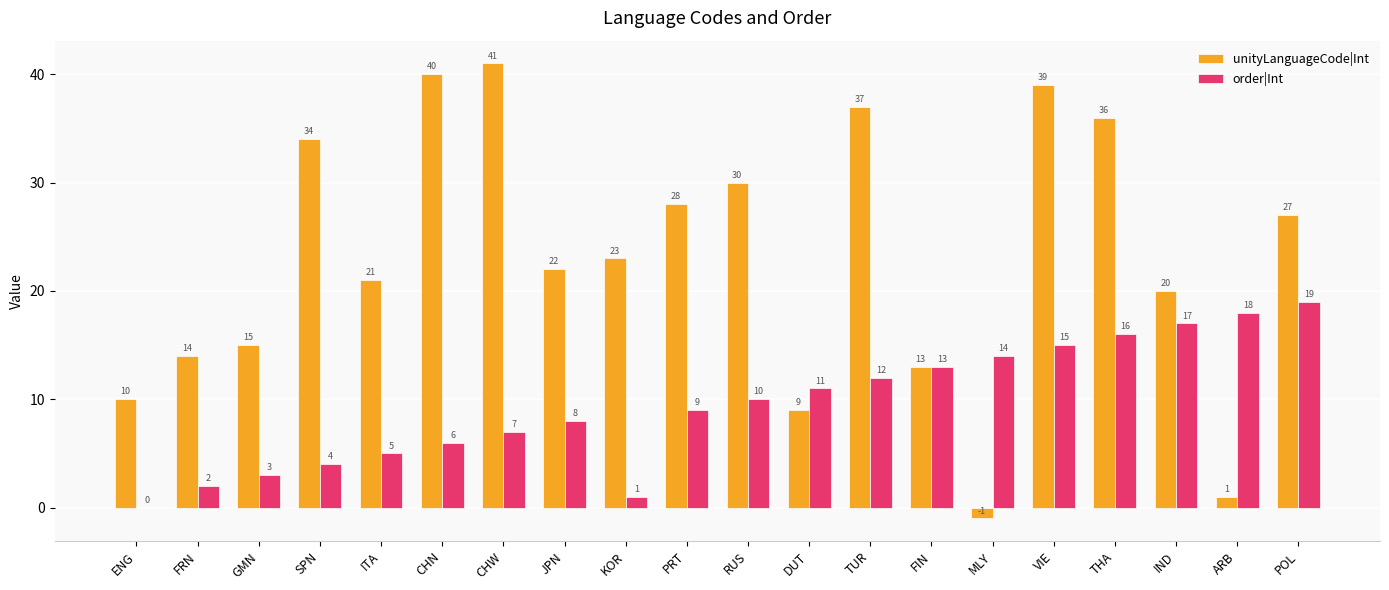

How many categories are shown in the chart?

20